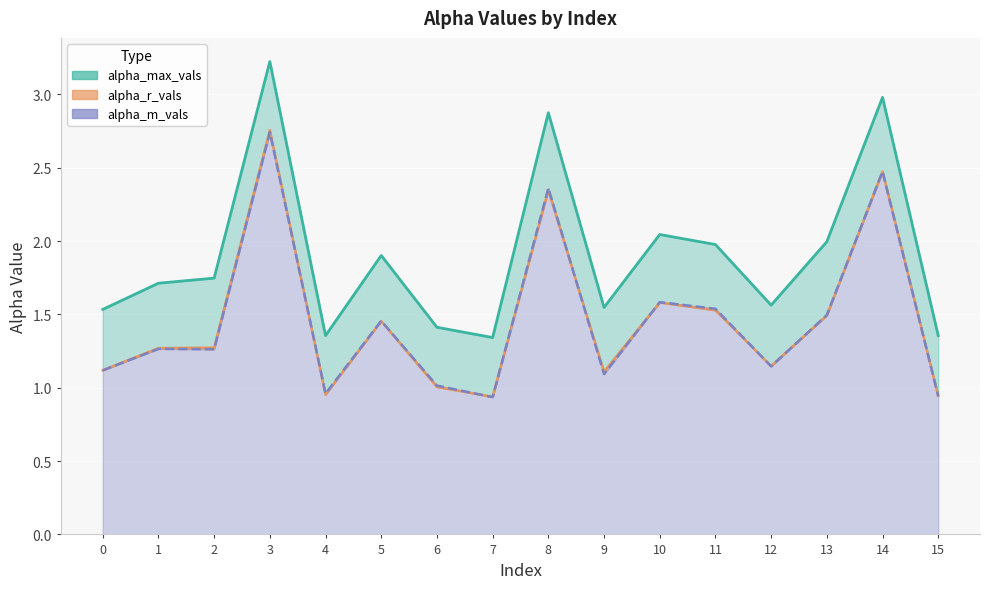

What is the difference between the second highest and minimum values in the alpha_max_vals series?

1.6